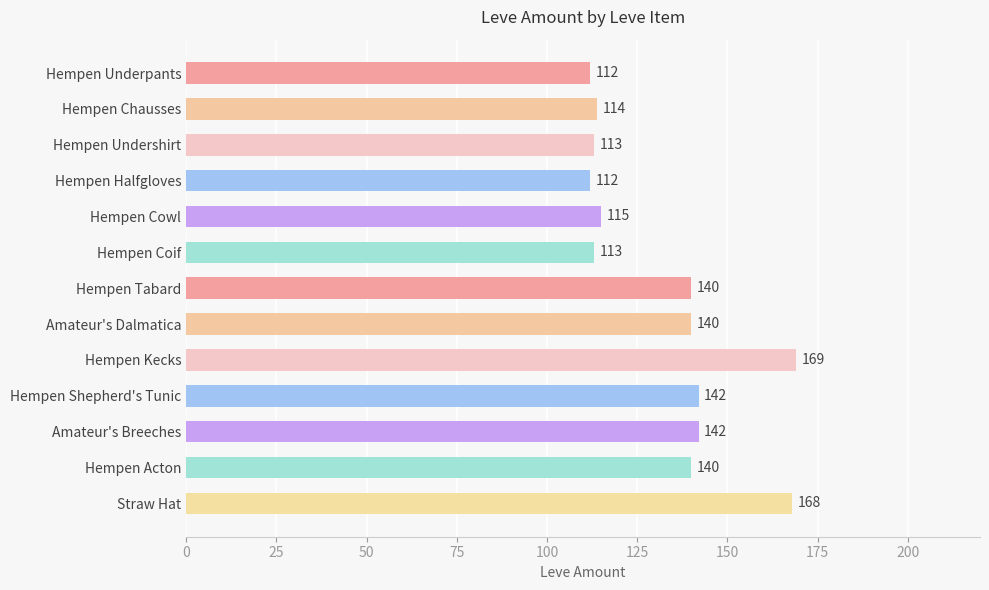

Which has a higher value, Hempen Kecks or Amateur's Dalmatica?

Hempen Kecks